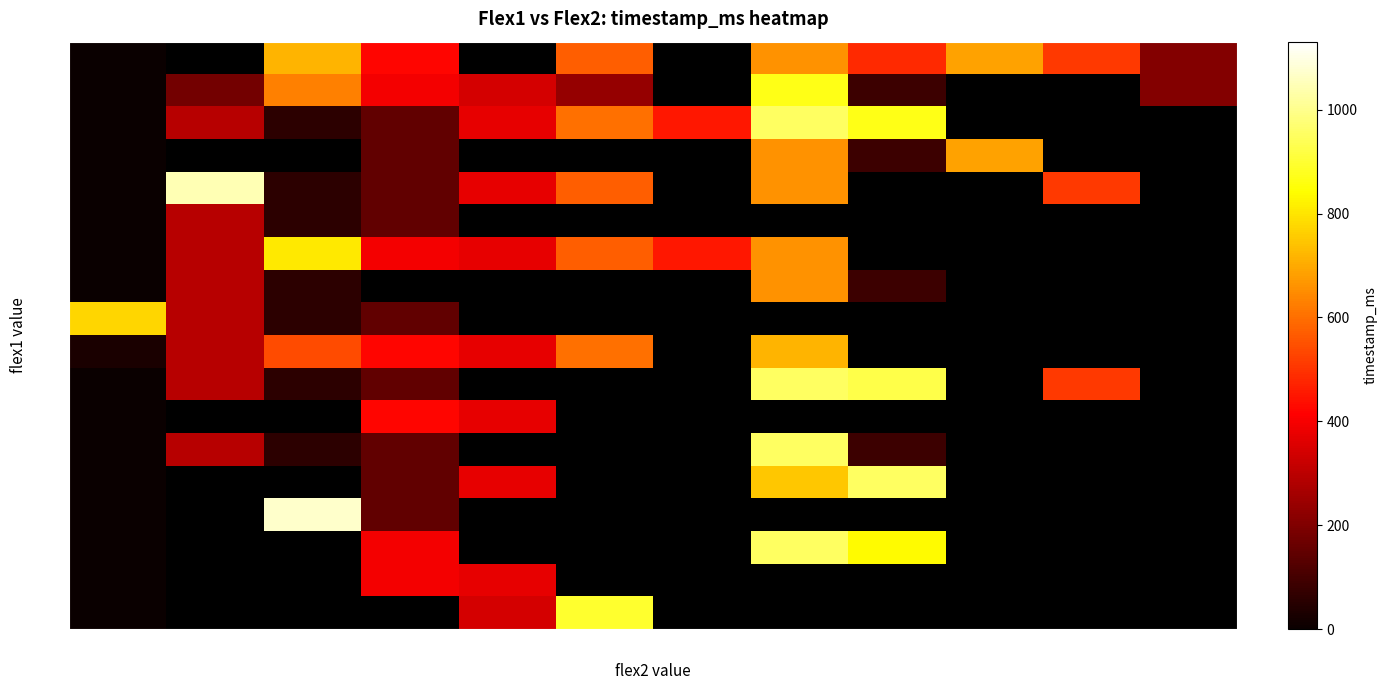

What is the difference between the maximum and minimum values in the 846 series?

718.0